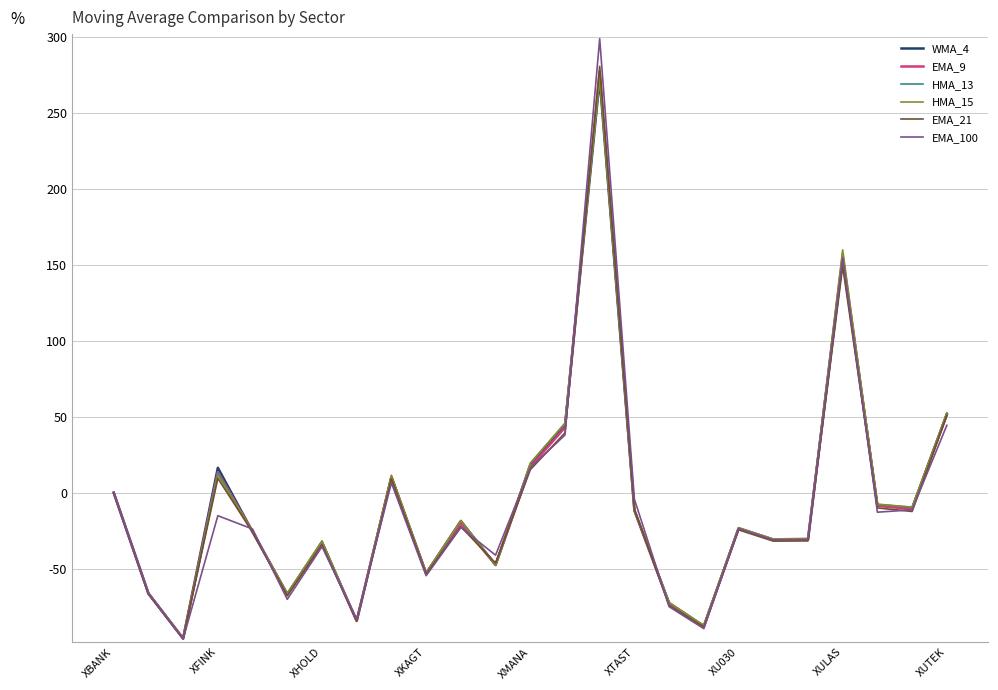

What is the minimum value shown in the chart?

-96.3